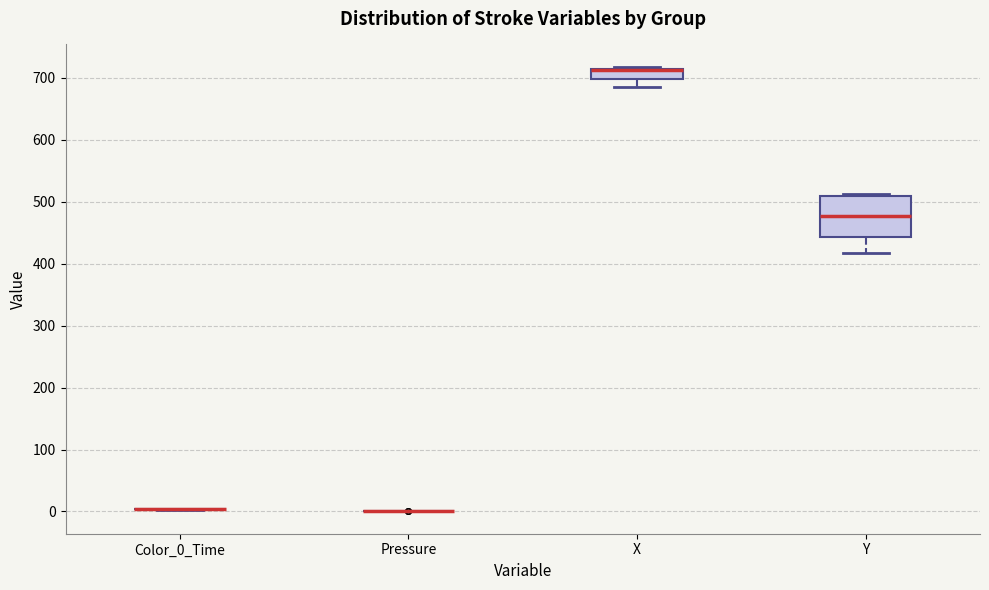

Where does the lower whisker of the box for Y end on the y-axis? The values are not printed on the chart, so give them approximately, as read against the axis.

420